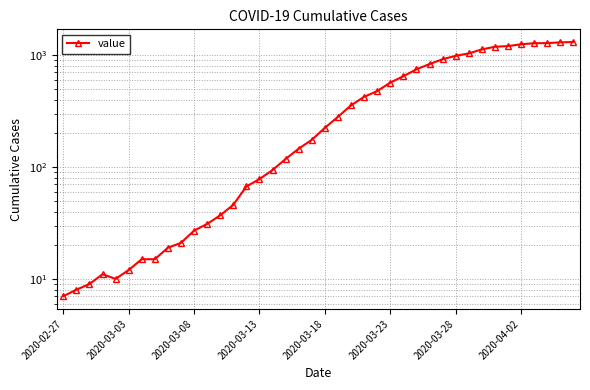

Where does the data first go above 224?

21